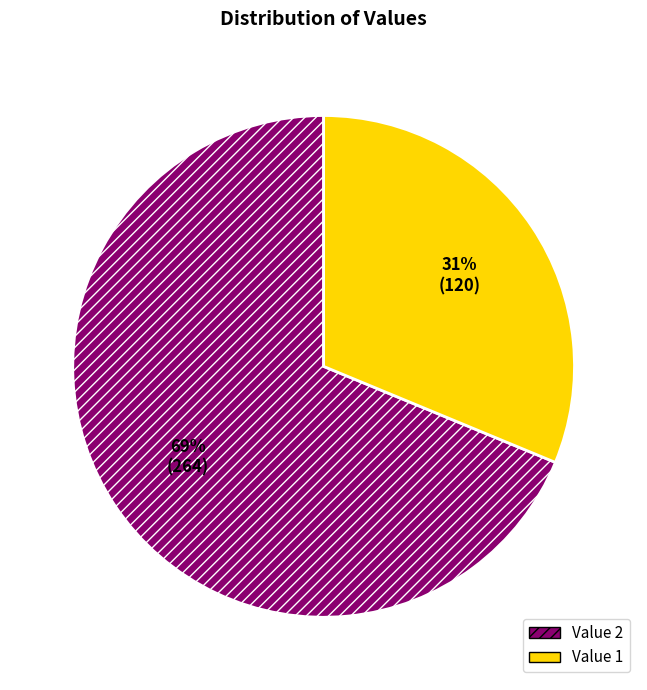

Between Value 2 and Value 1, which is larger?

Value 2